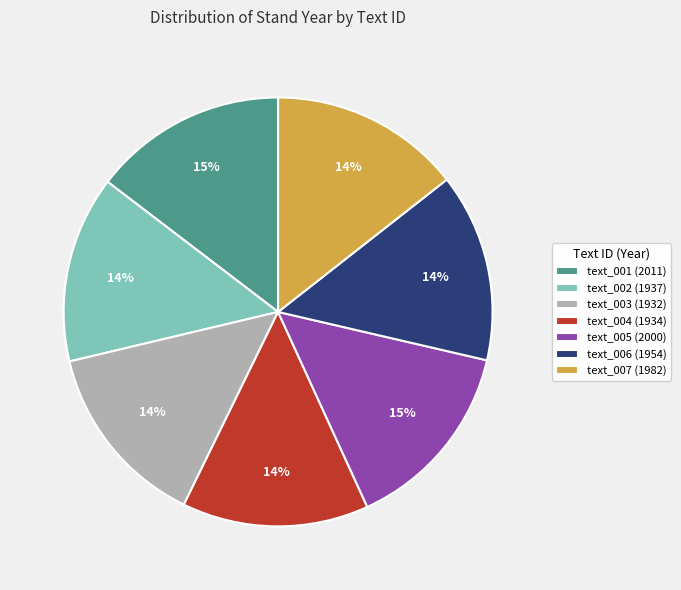

To the nearest percent, what portion does text_005 (2000) represent?

15%